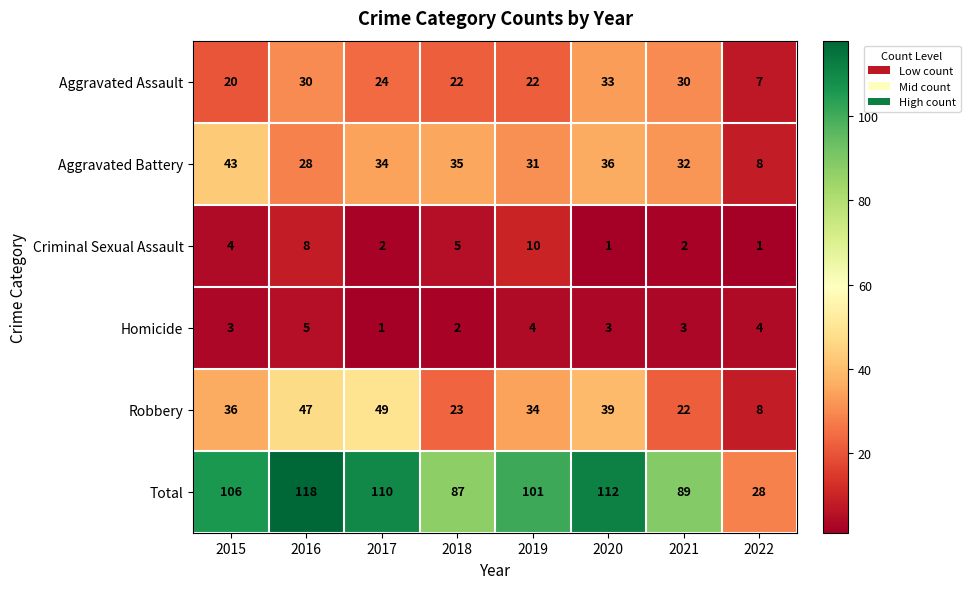

Which series has the widest spread of values?

Total